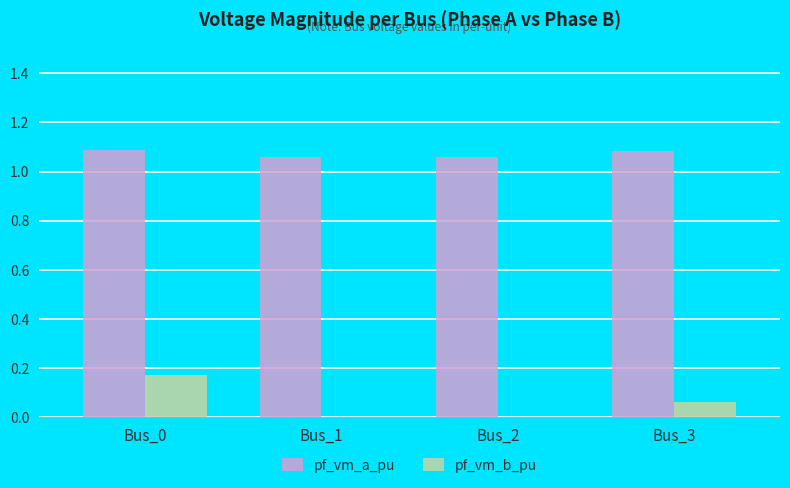

Between Bus_0 and Bus_2, which series saw the biggest shift?

pf_vm_b_pu